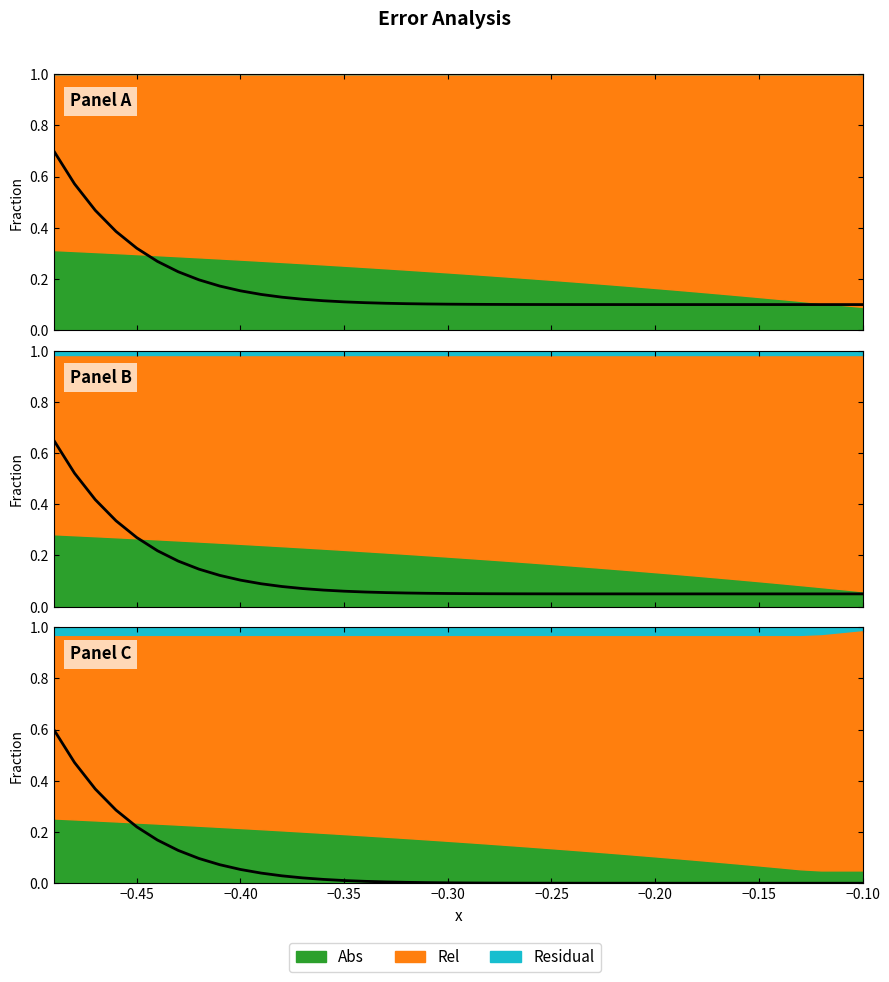

What is the label of the 37th point from the right?

−0.35